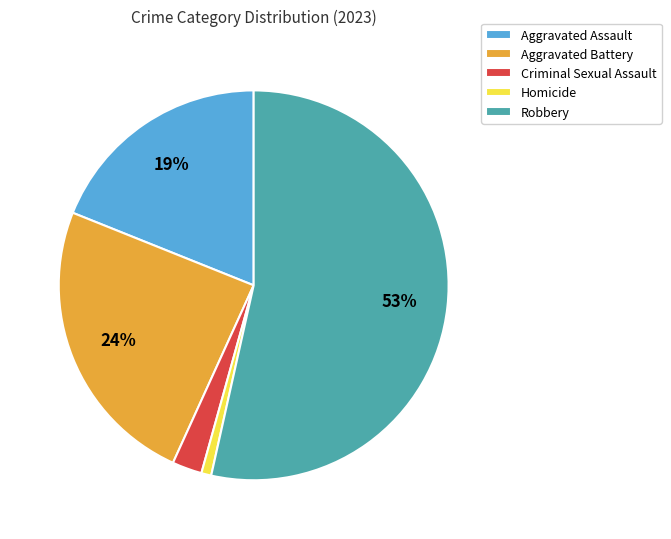

Which slice is the smallest?

Homicide